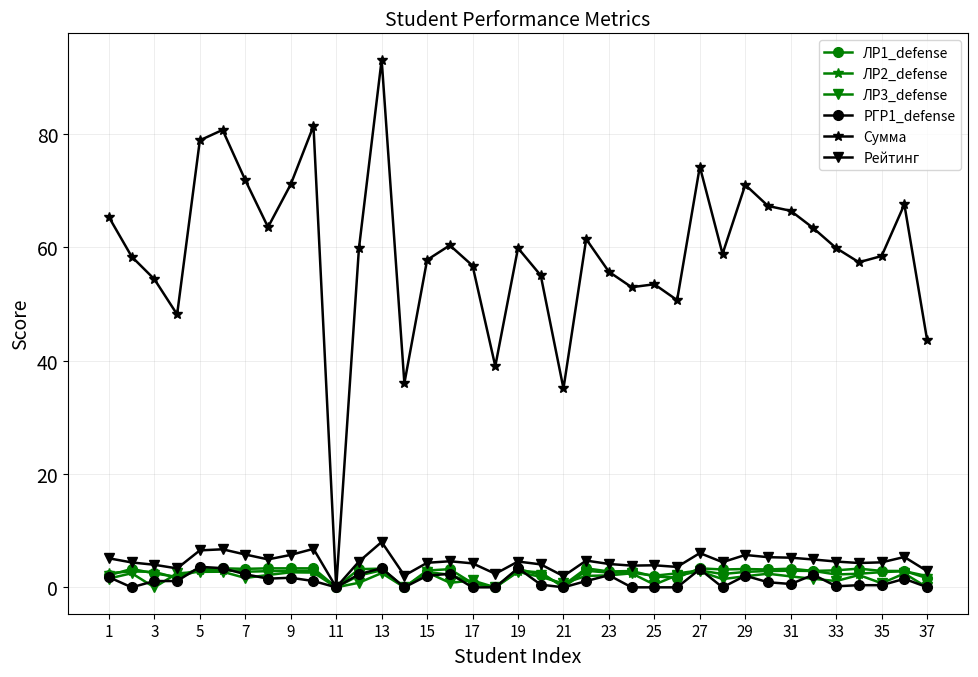

True or false: Рейтинг has more than 1 interior local peaks.

True